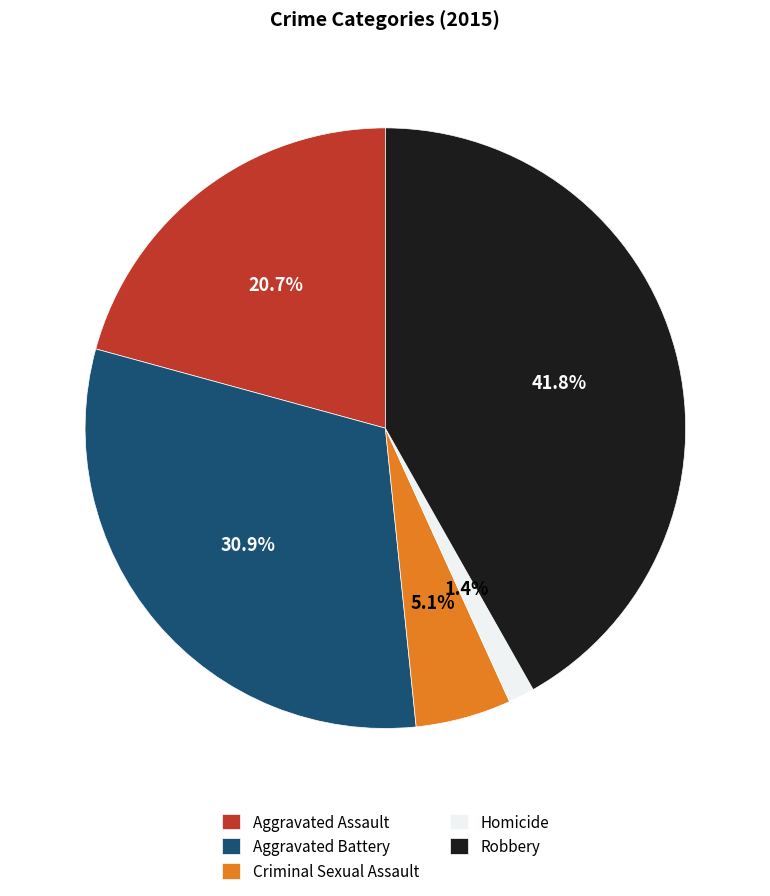

Is there a majority slice in this chart?

No